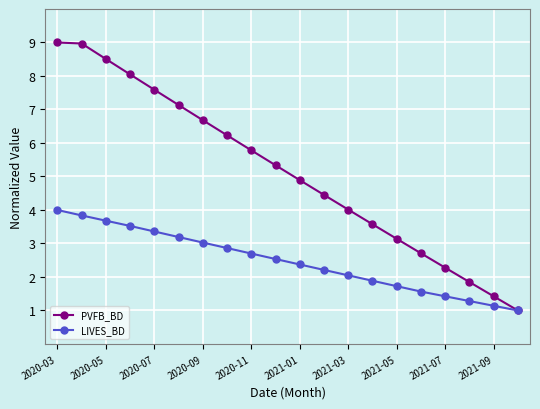

What is the value of the LIVES_BD point at the 17th from the left?

1.4